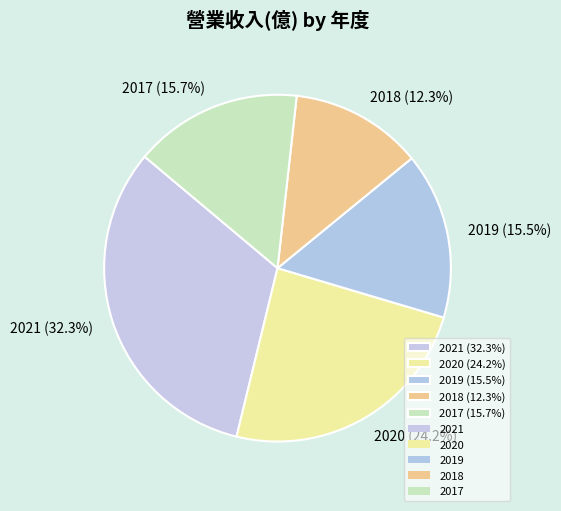

To the nearest percent, what is the combined percentage of 2018 and 2021?

45%